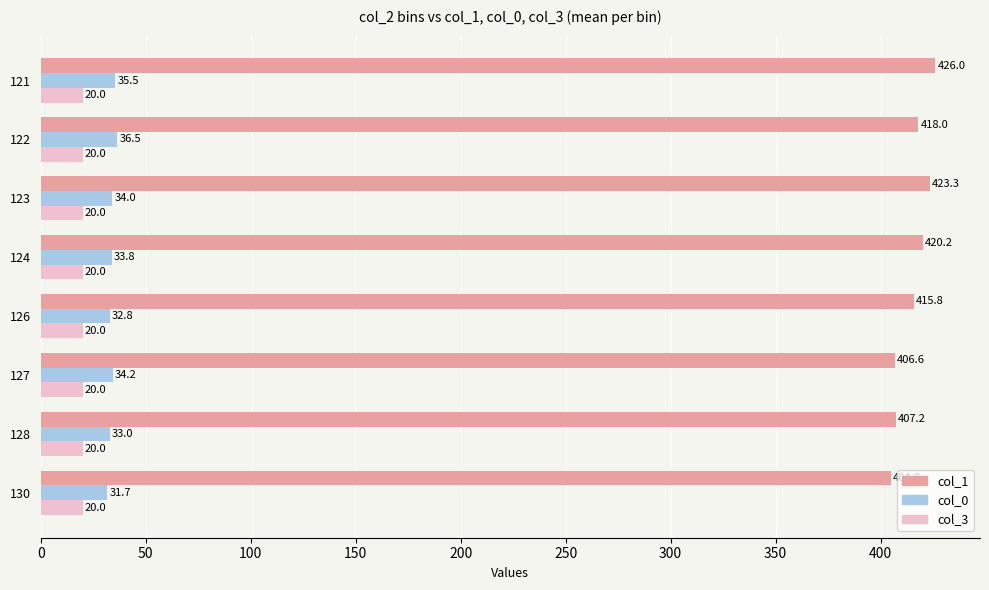

Read the col_0 value at 127.

34.2